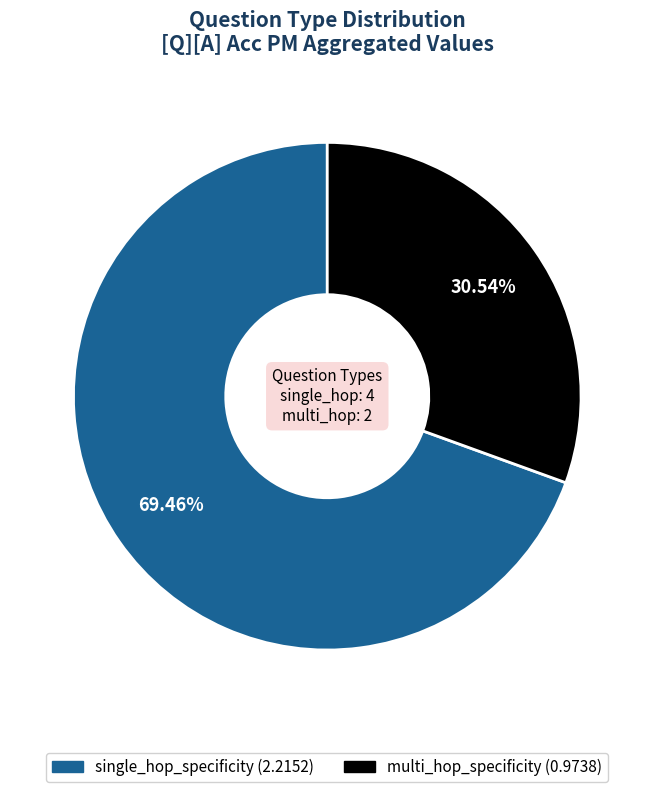

Is there a majority slice in this chart?

Yes